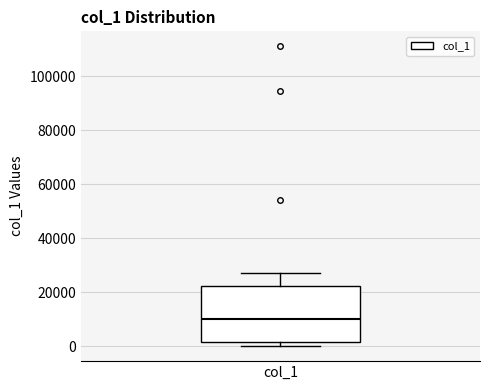

Where is the upper edge of the box for col_1 on the y-axis? The values are not printed on the chart, so give them approximately, as read against the axis.

22000